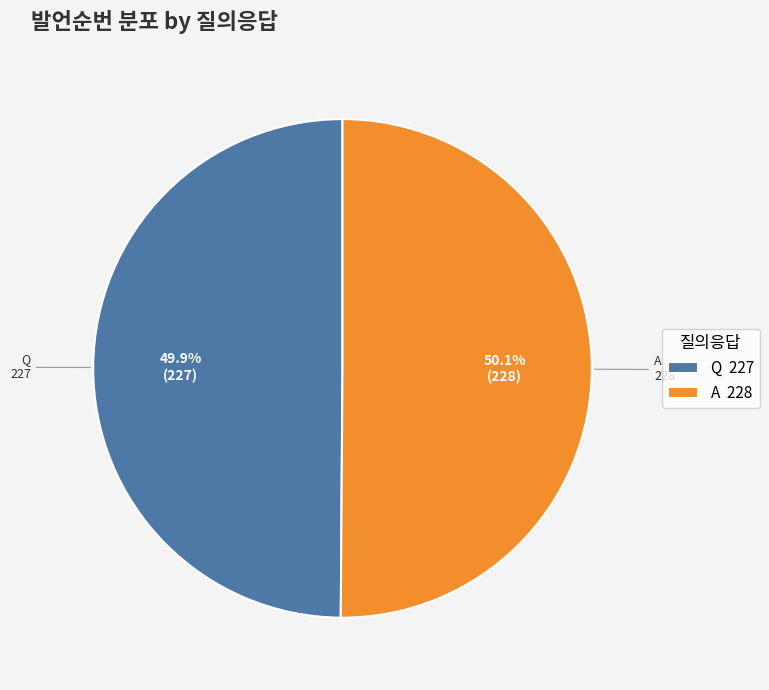

To the nearest percent, what percentage of the pie is A?

50%